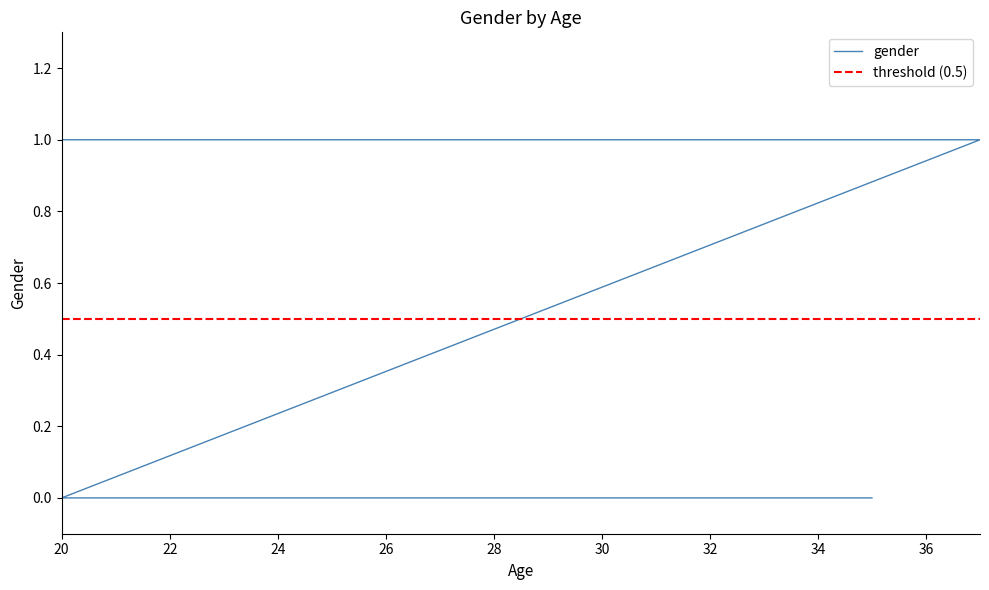

Which has a higher value, 31 or 25?

25